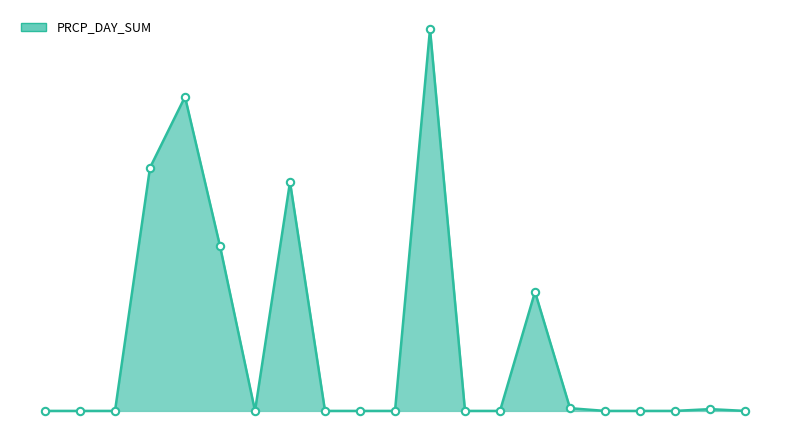

Is this an area chart (filled region under the line)?

Yes